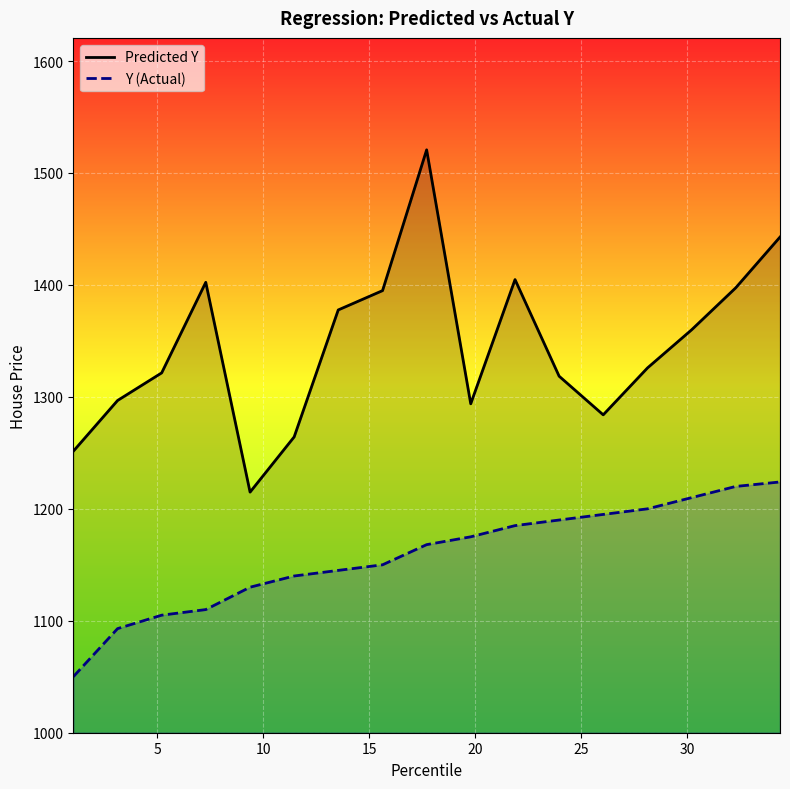

List the series in order of their peak value, lowest first.

Y (Actual), Predicted Y